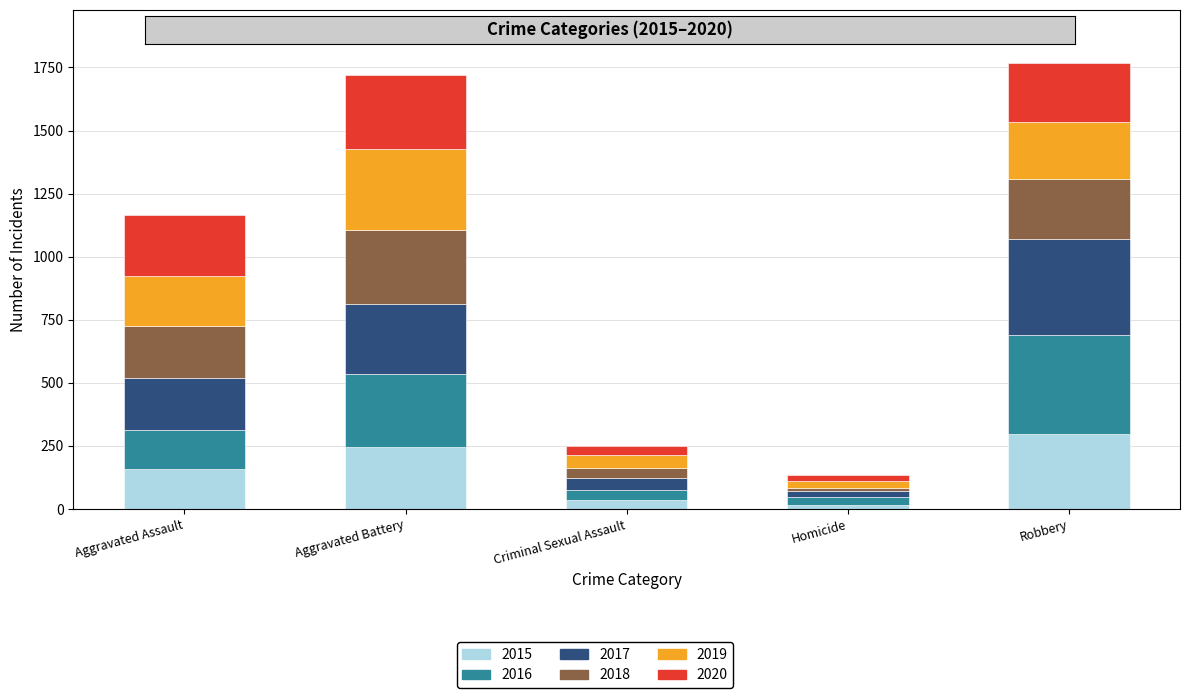

What is the difference between the second highest and second lowest values in the 2015 series?

212